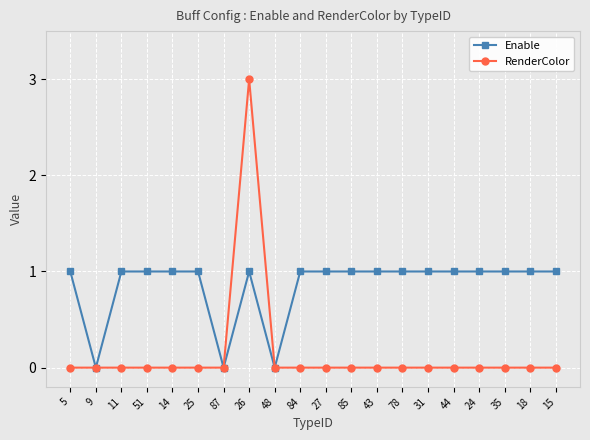

What is the label of the 9th point from the left?

48